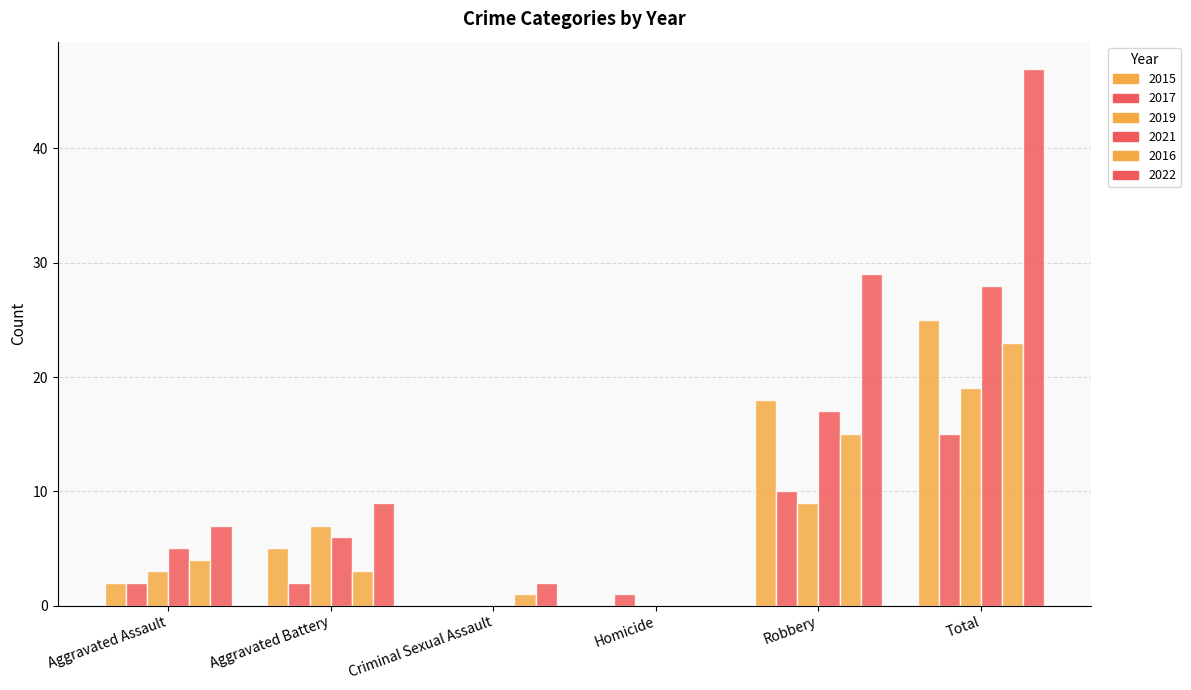

Rank the series at Robbery from highest to lowest value.

2022, 2015, 2021, 2016, 2017, 2019